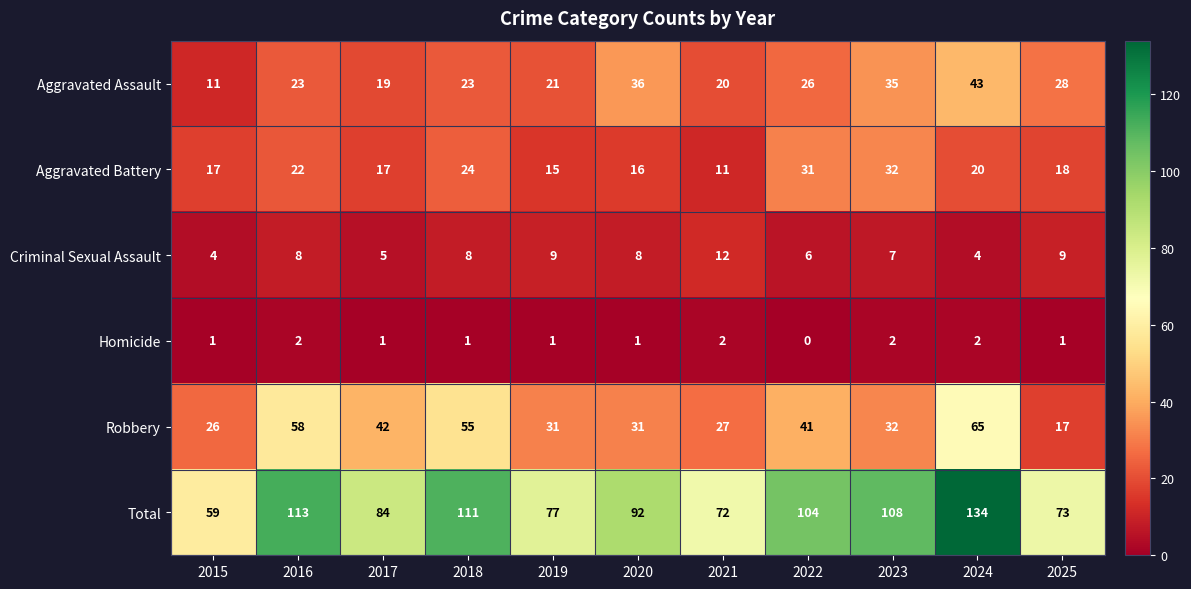

What is the difference between the second highest and second lowest values in the Total series?

41